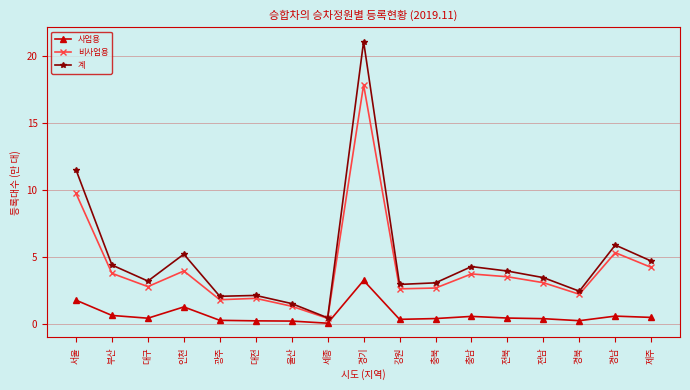

What are all the series names shown in the legend?

사업용, 비사업용, 계